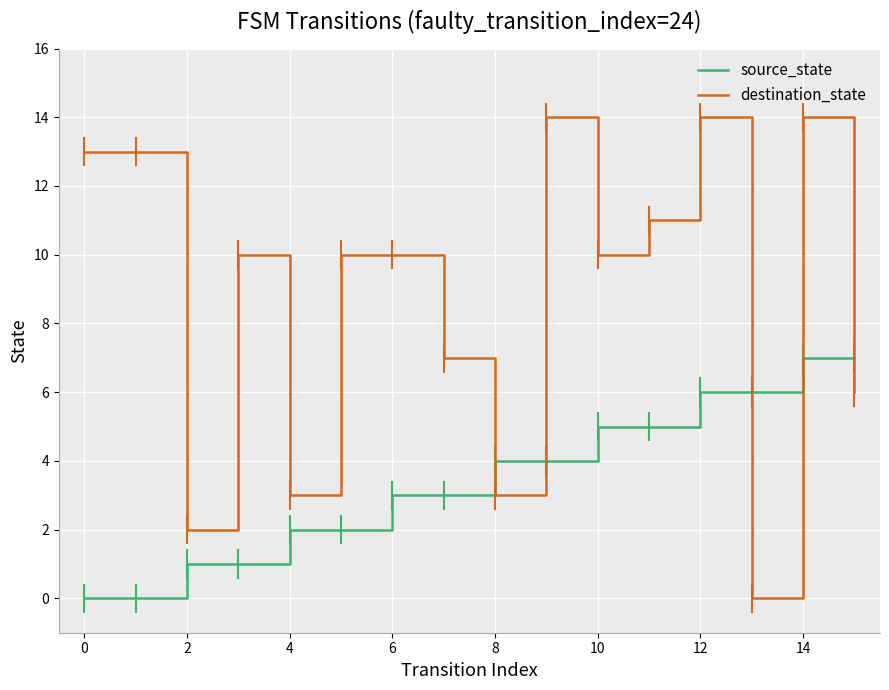

What is the difference between the maximum and minimum values in the destination_state series?

14